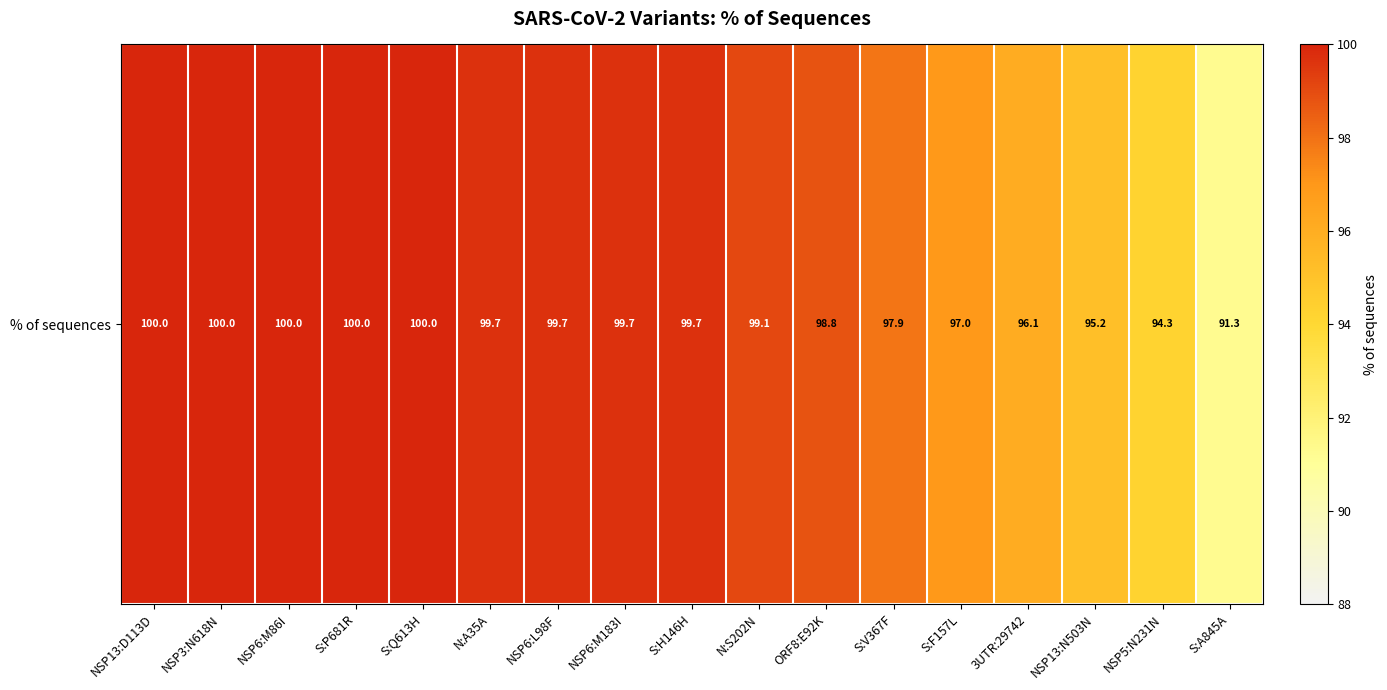

What is the maximum value shown in the chart?

100.0